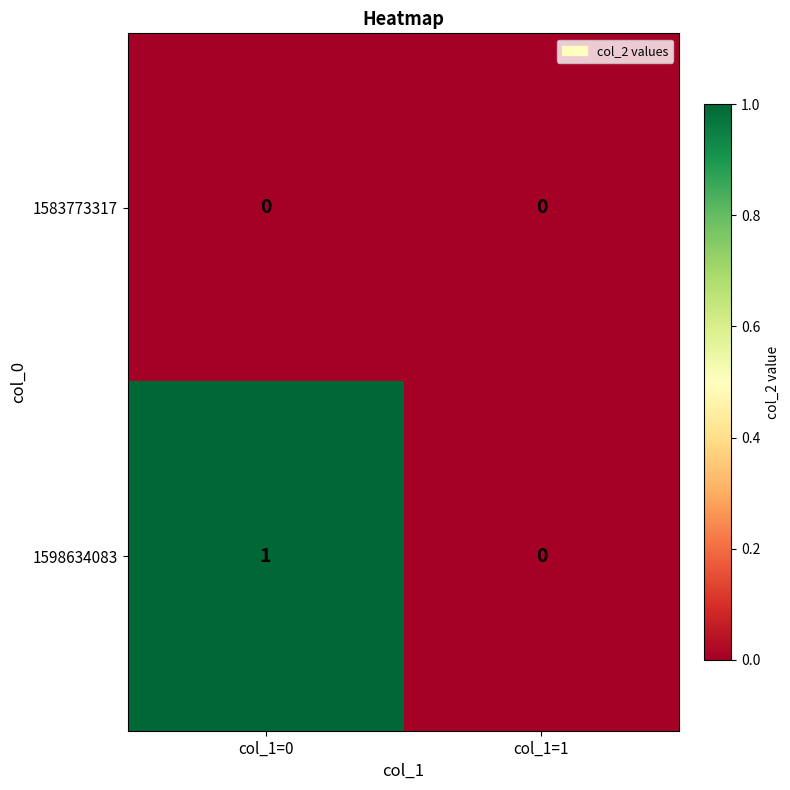

What is the maximum value shown in the chart?

1